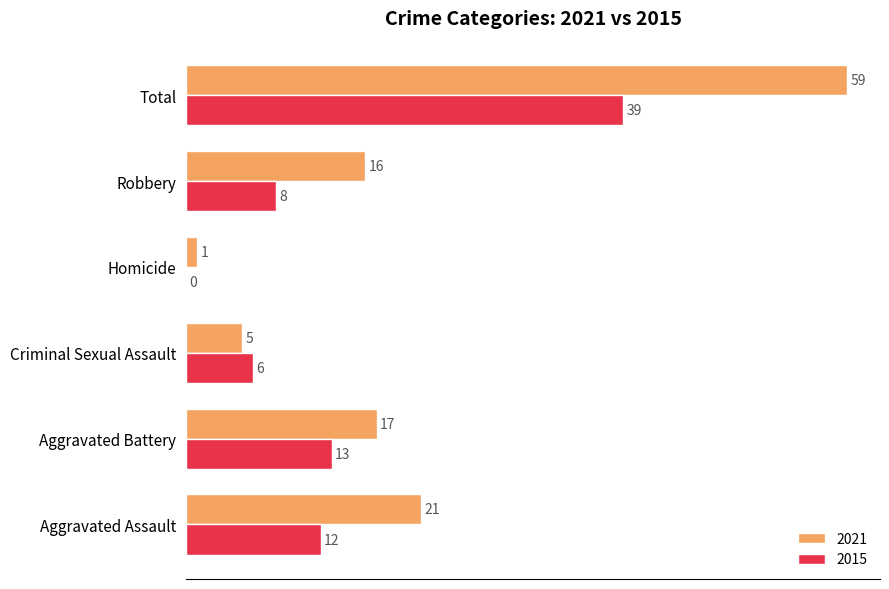

Read the 2021 value at Robbery.

16